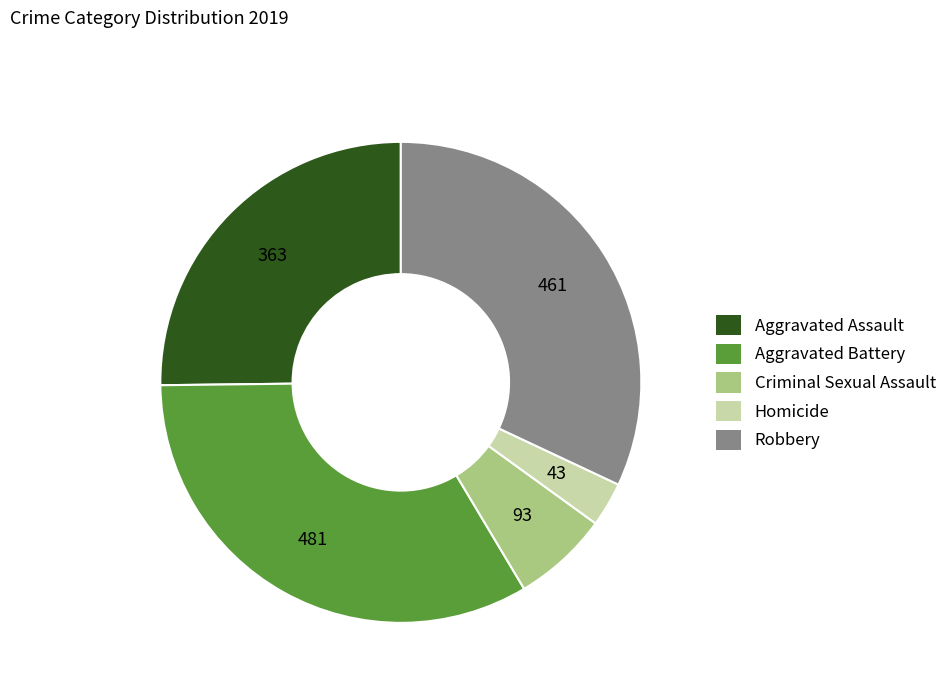

Combined, do Aggravated Battery and Aggravated Assault account for over 50%?

Yes